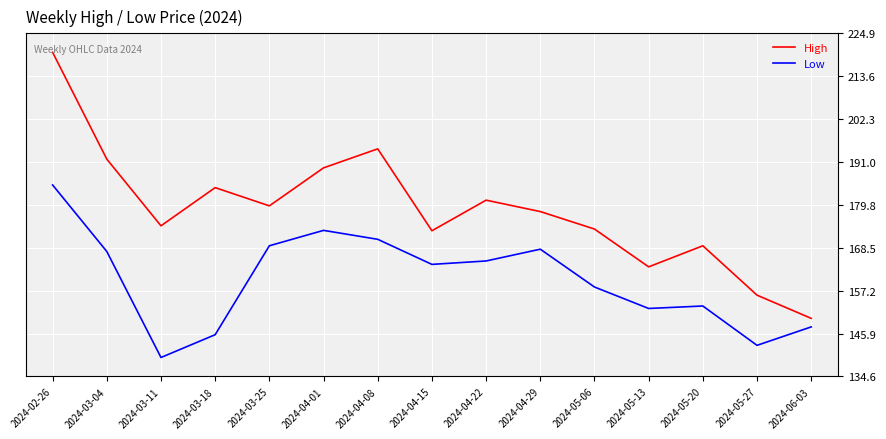

How many distinct data groups are displayed?

2